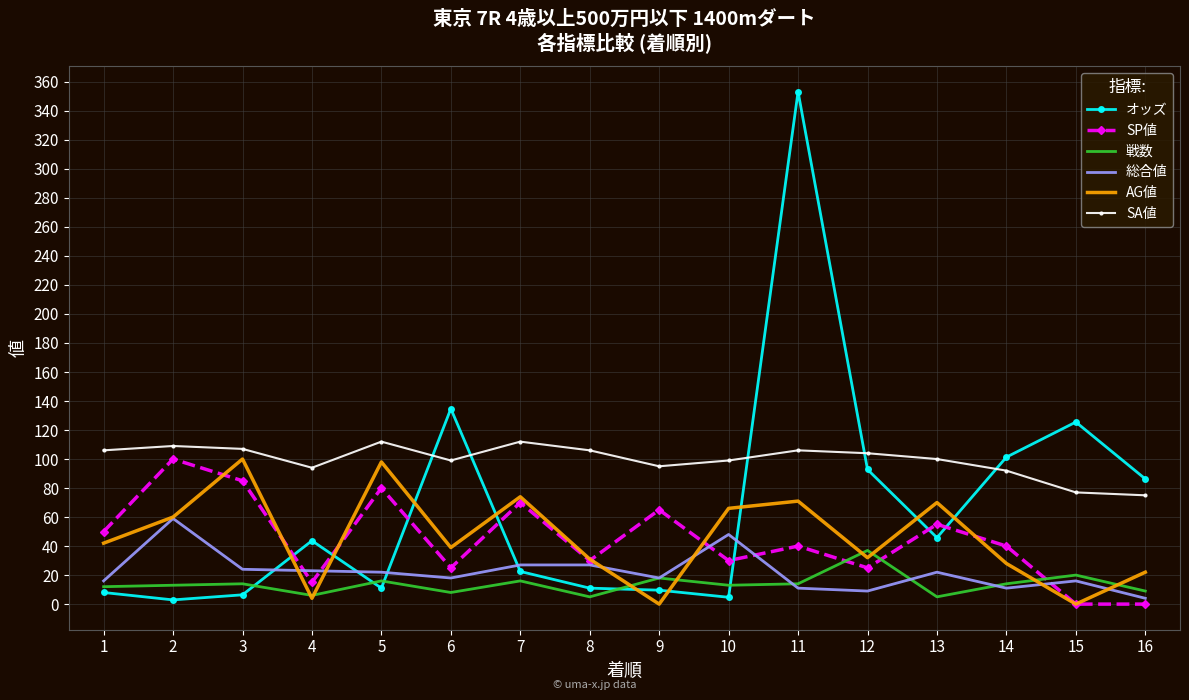

Which series has the largest range (max minus min)?

オッズ